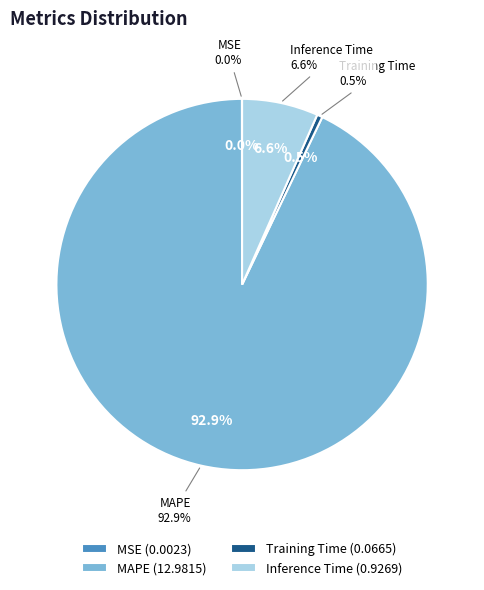

How many slices are in this pie chart?

4